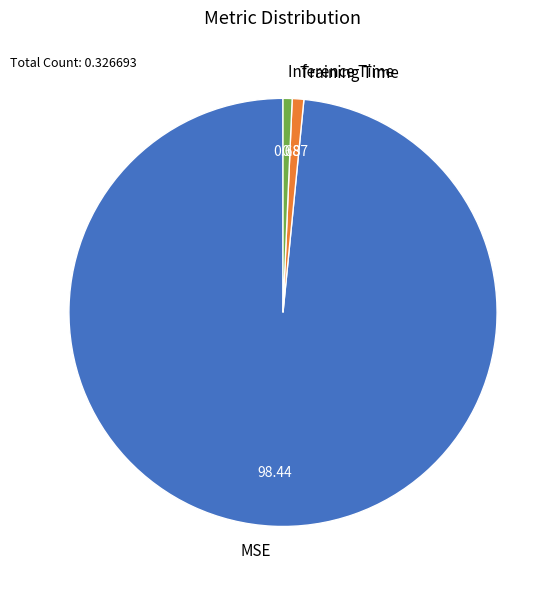

Which category has the biggest portion of the pie?

MSE